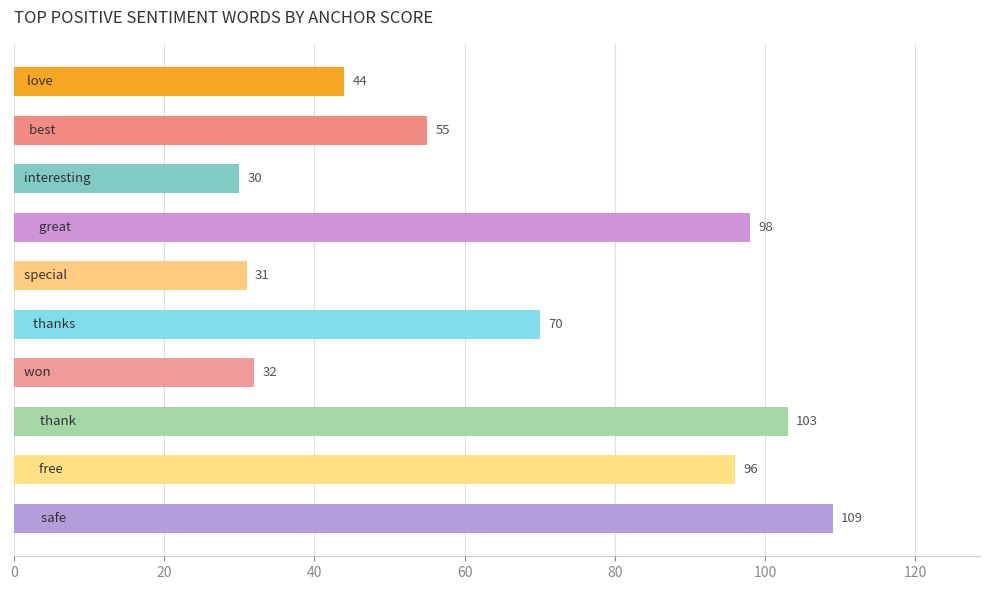

What is the value of the 5th bar from the top?

31